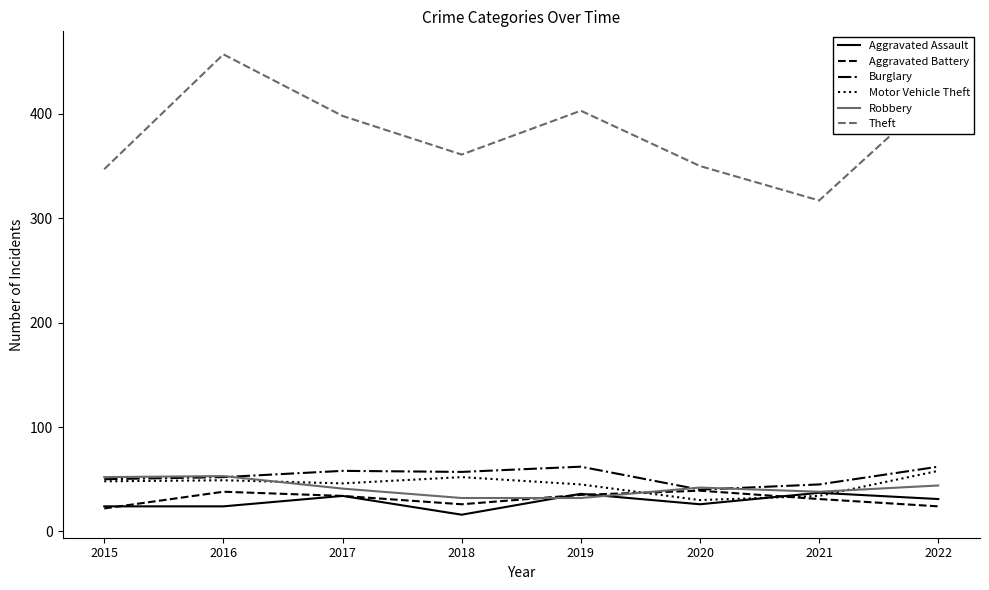

The Aggravated Assault series shows 37 at 2021. True or false?

True